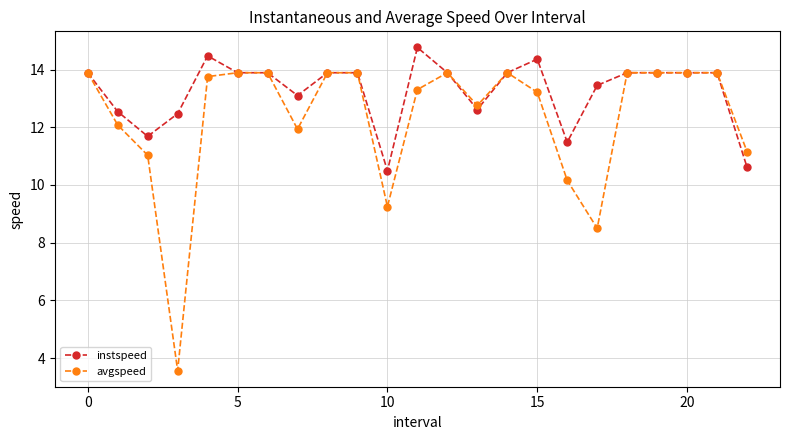

List the series in order of their overall mean, lowest first.

avgspeed, instspeed